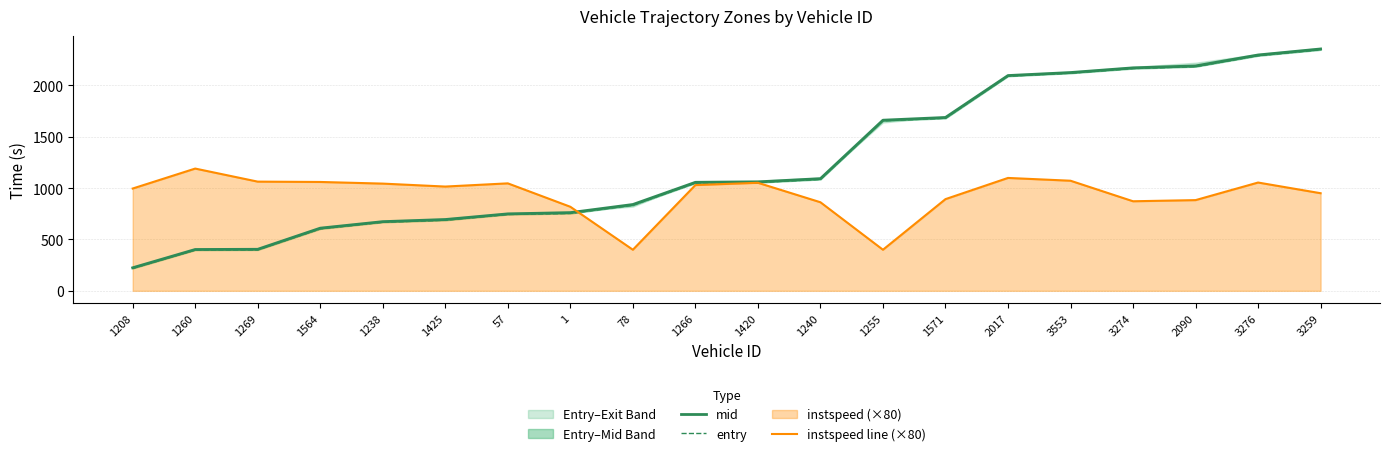

At which category does the chart reach its minimum across all series?

1208